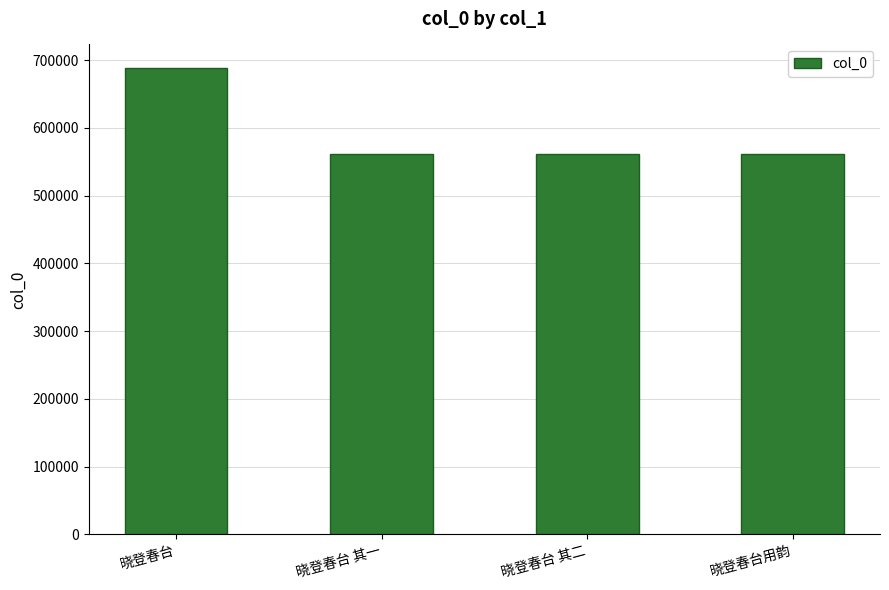

What position from the left is 晓登春台用韵?

4